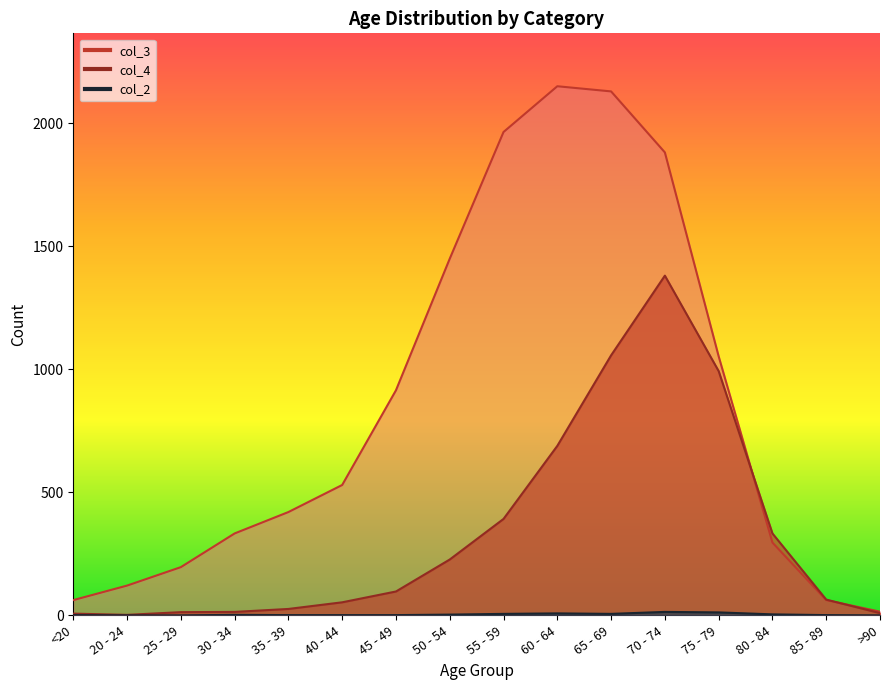

Is it true that col_2 equals 1 at 40 - 44?

True